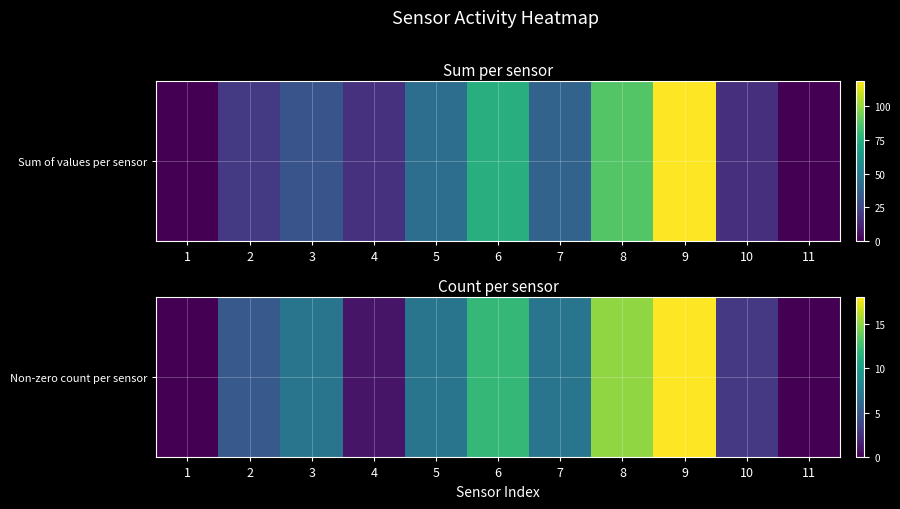

Rank the categories by value from lowest to highest.

1, 11, 4, 10, 2, 3, 5, 7, 6, 8, 9